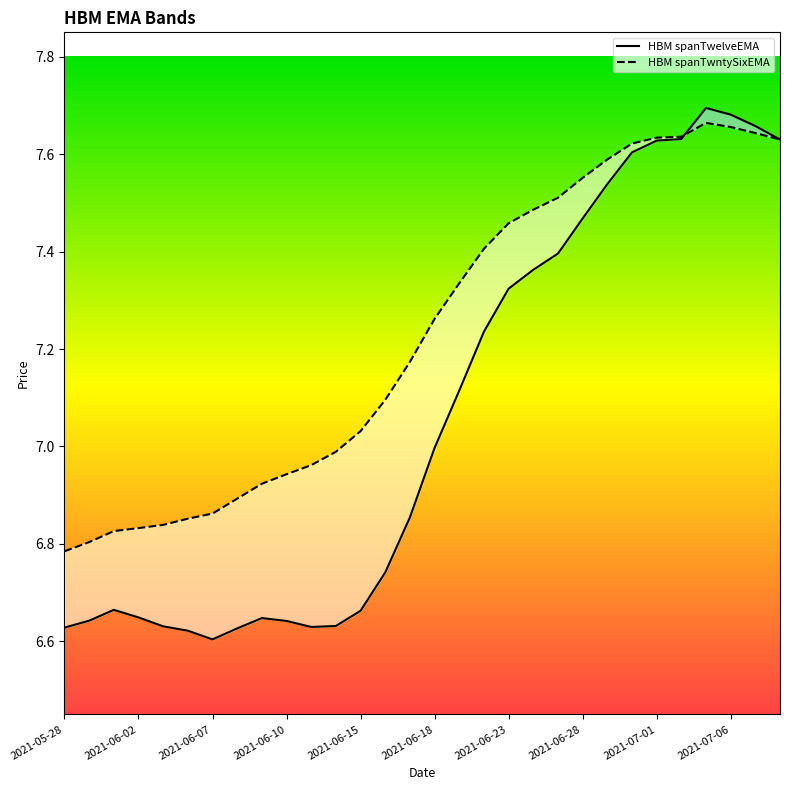

What is the spread (max minus min) of values at 2021-06-01?

0.2